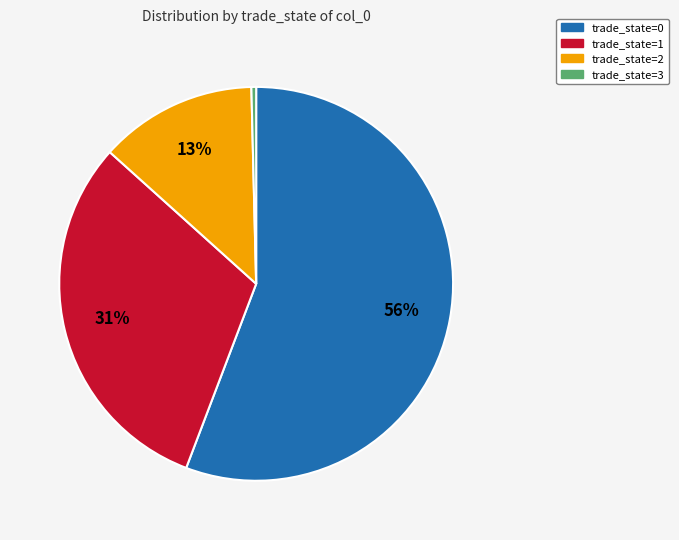

To the nearest percent, what is the average slice percentage?

25%